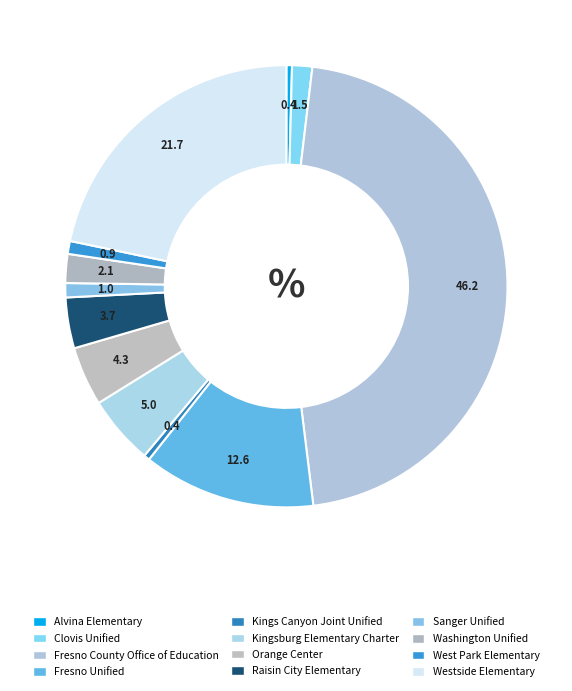

Is it true that West Park Elementary is 1% of the pie?

True